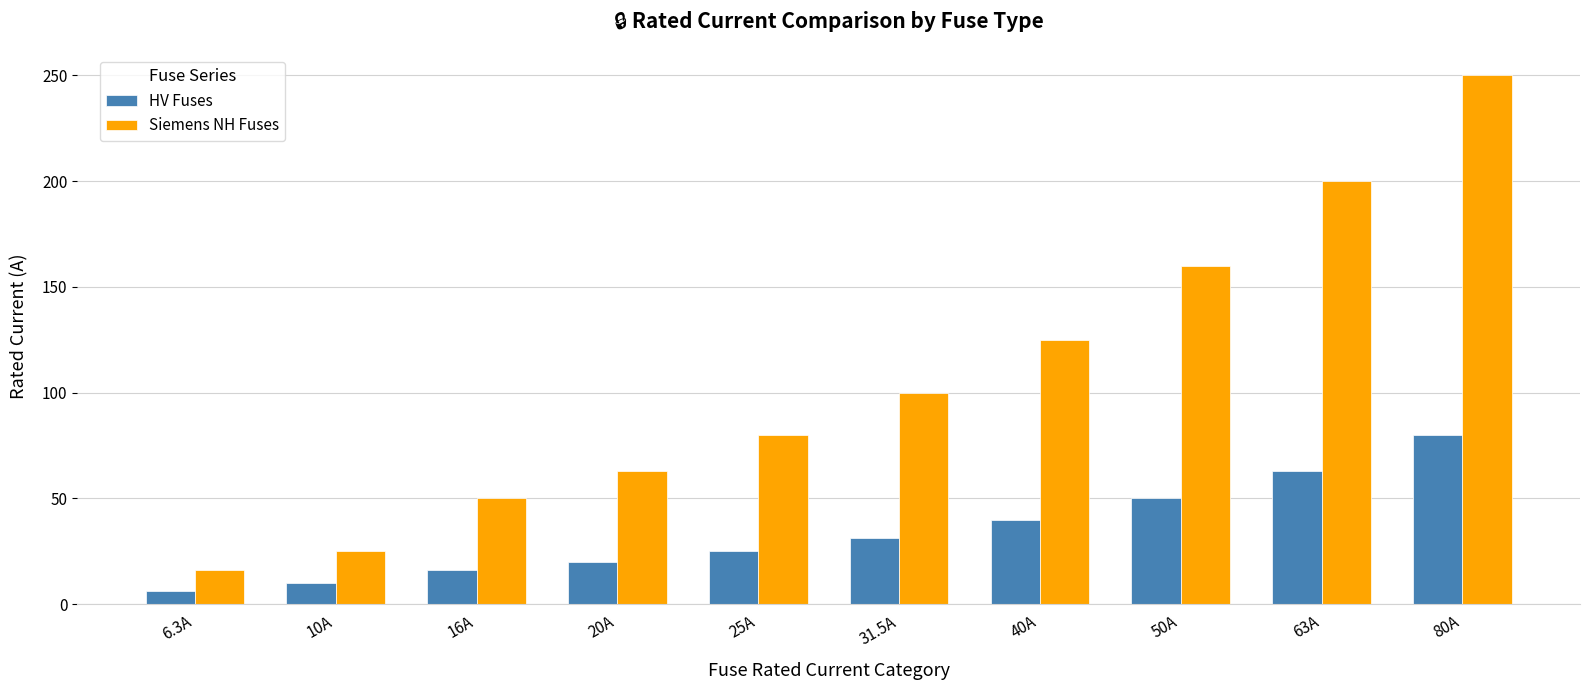

Which series has the widest spread of values?

Siemens NH Fuses